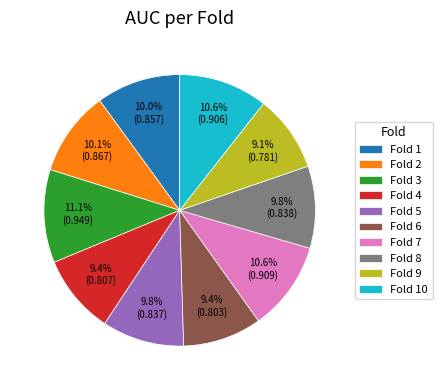

Between Fold 3 and Fold 2, which is larger?

Fold 3